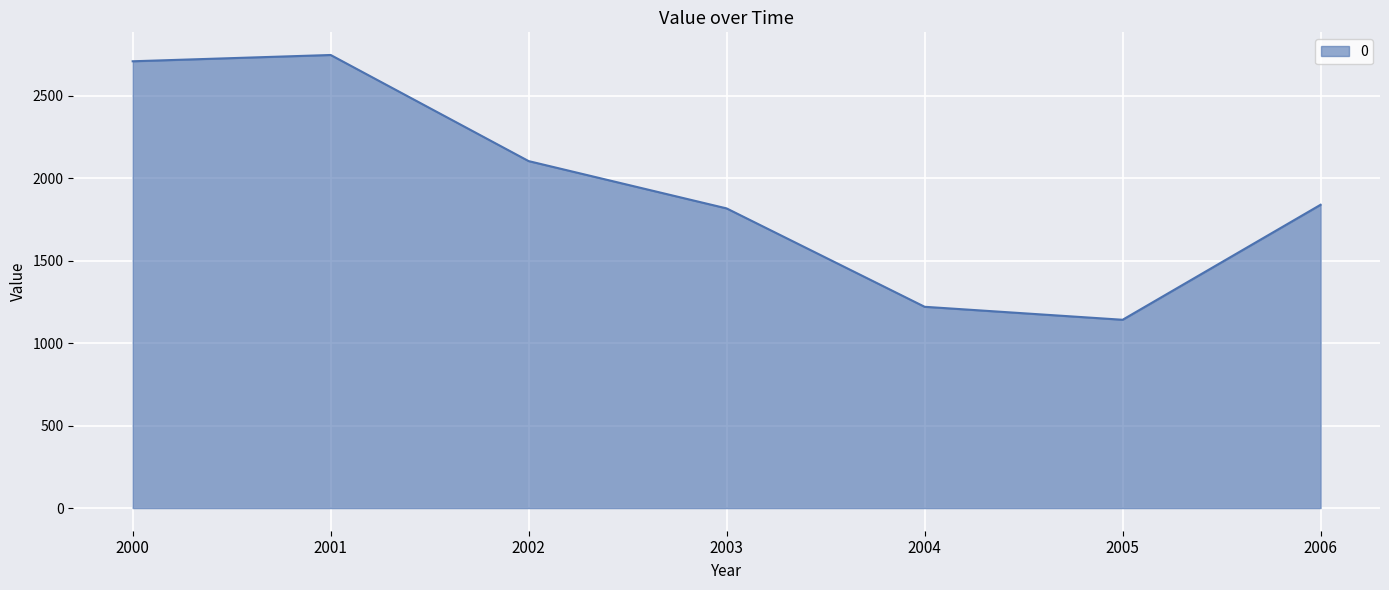

What is the change in value from 2001 to 2002?

-643.3